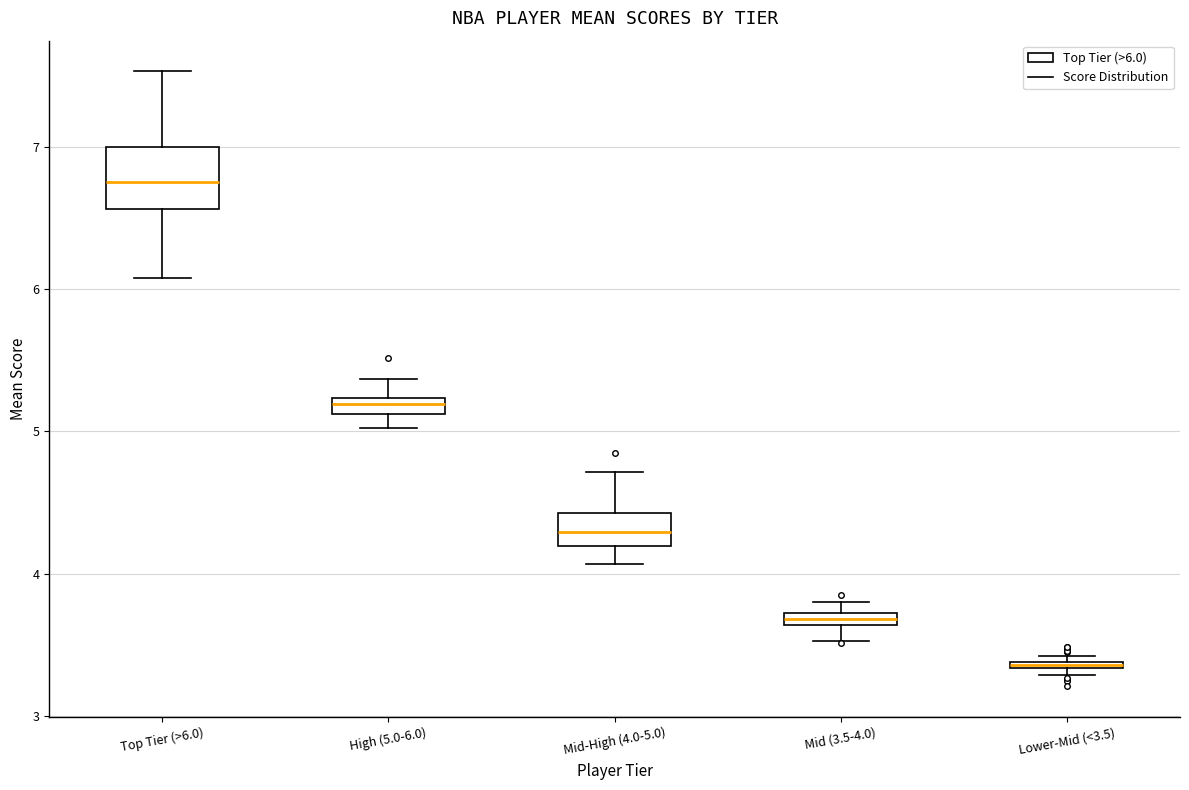

Which box has the highest median line?

Top Tier (>6.0)